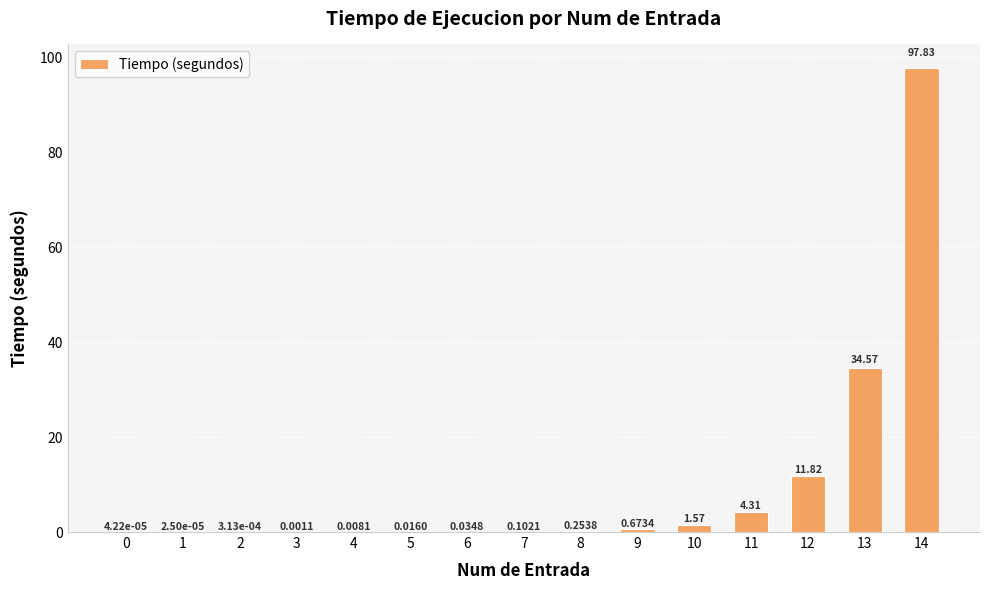

Count the number of data series in this chart.

1